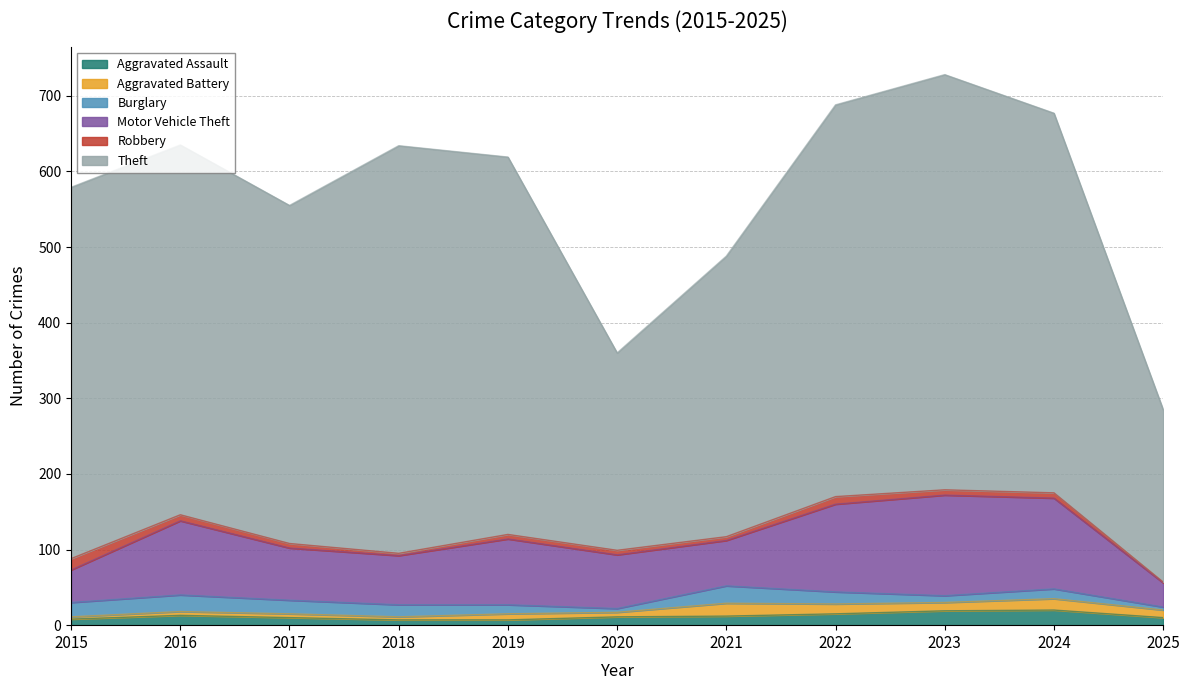

In Theft, how many points are lower than both neighbors (excluding endpoints)?

2